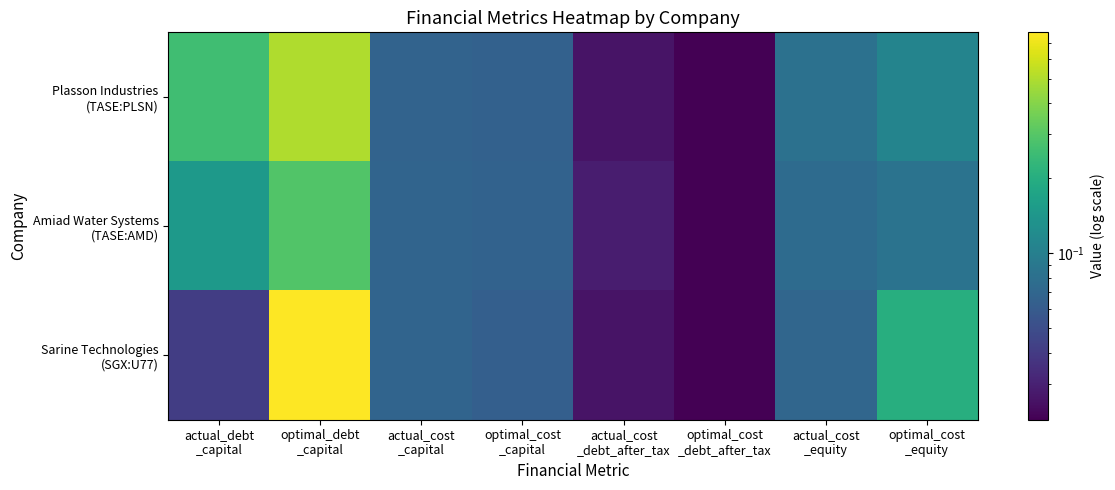

Which series changed the most between optimal_debt _capital and optimal_cost _equity?

Sarine Technologies (SGX:U77)